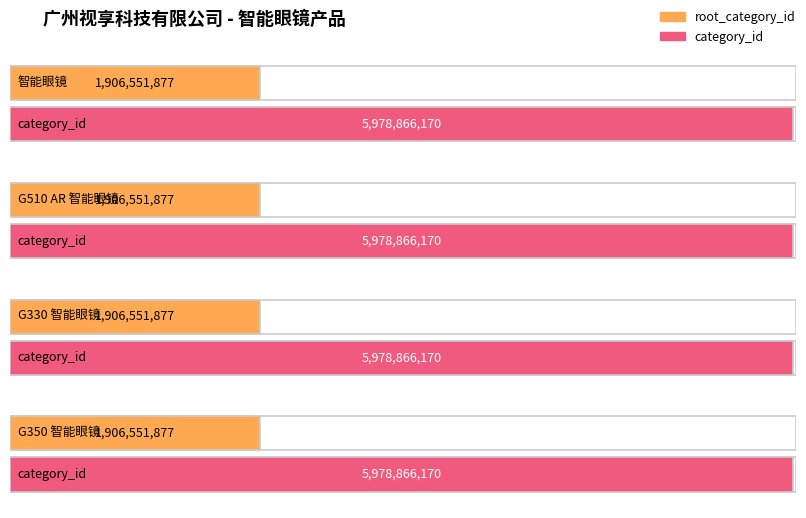

How many groups of bars are there?

4